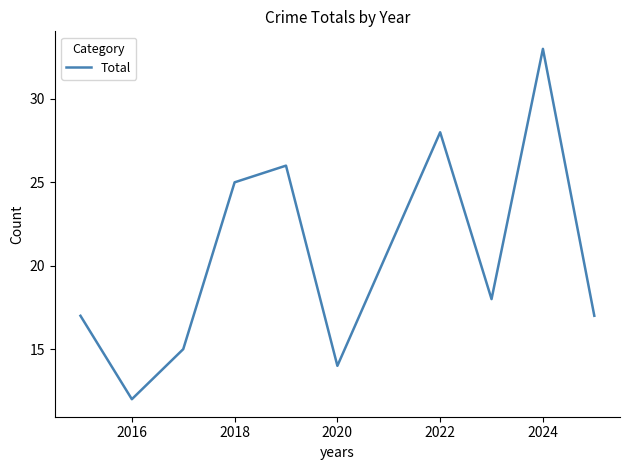

What is the maximum value shown in the chart?

33